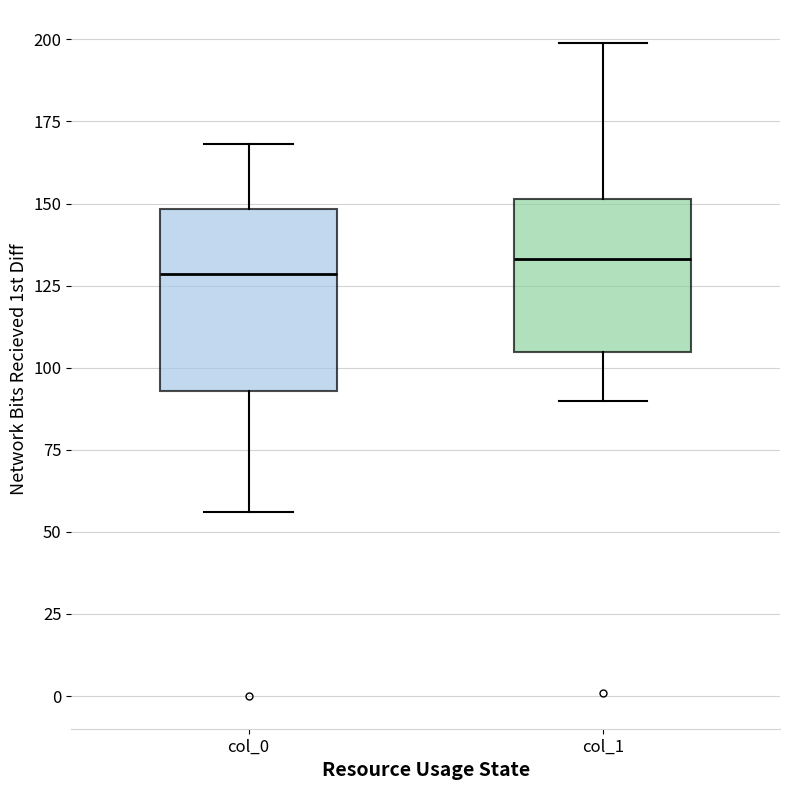

Which box is the tallest, from its lower edge to its upper edge?

col_0